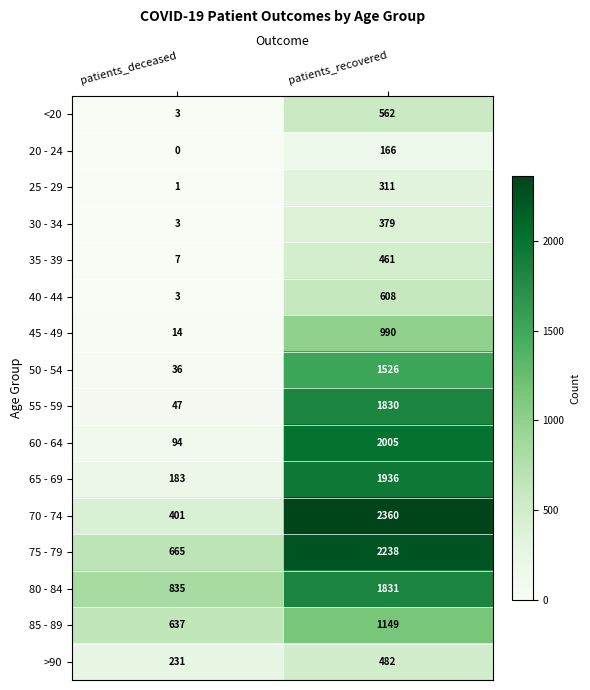

How many distinct data groups are displayed?

16